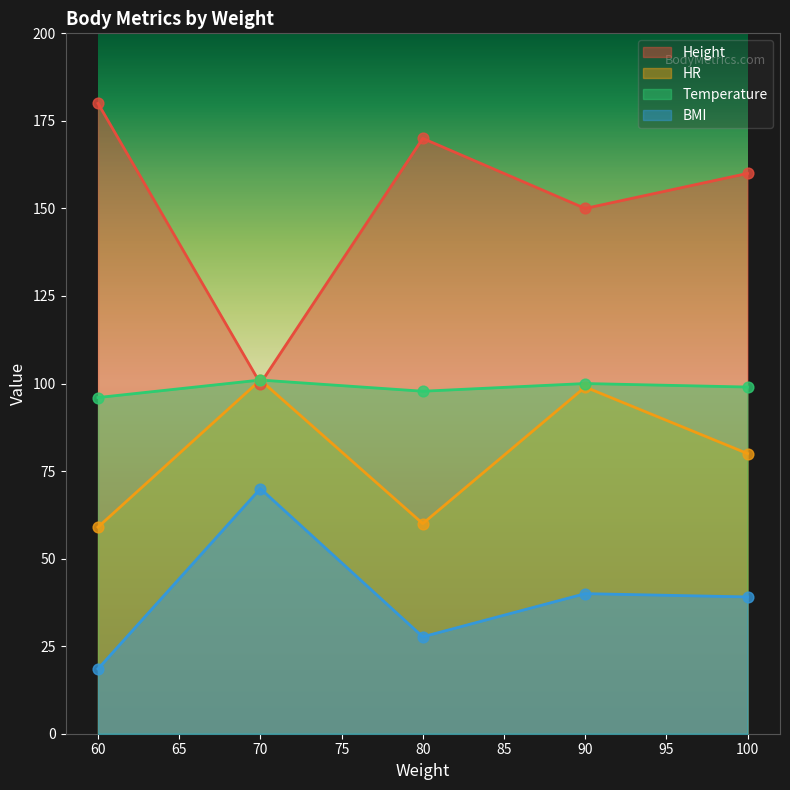

At how many categories does at least one series exceed 30?

5